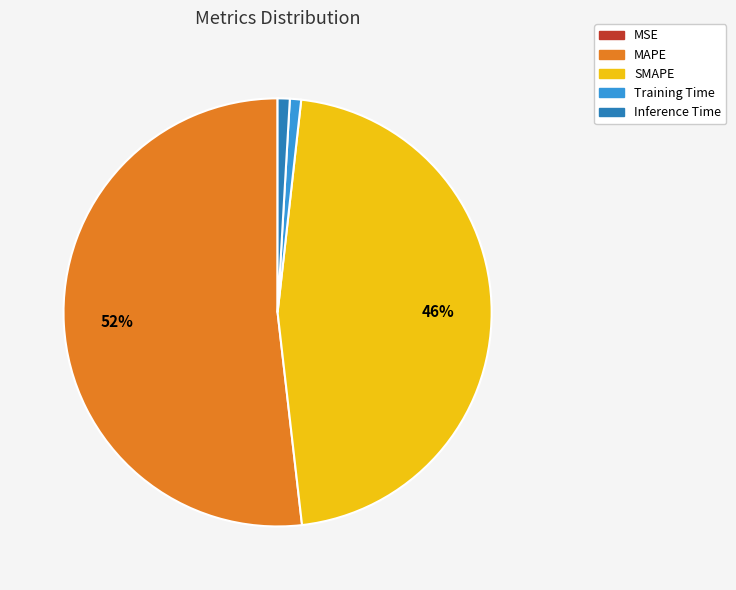

Is MAPE the majority of the pie?

Yes